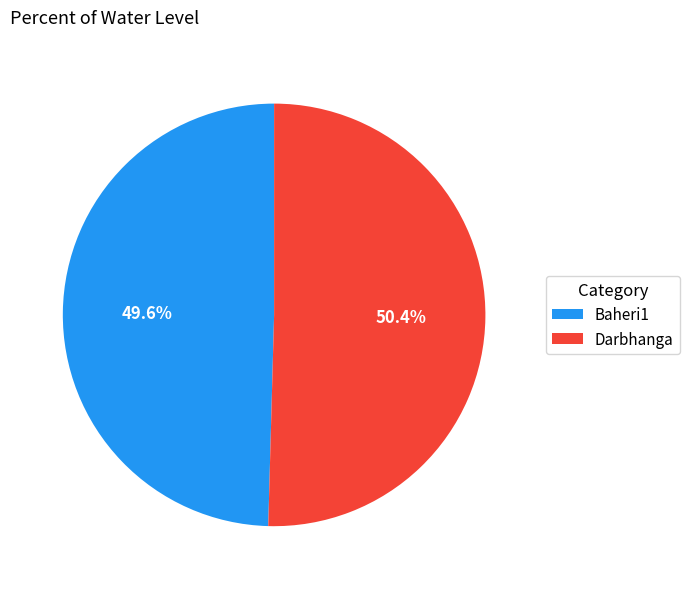

True or false: Baheri1 accounts for 55% of the total.

False